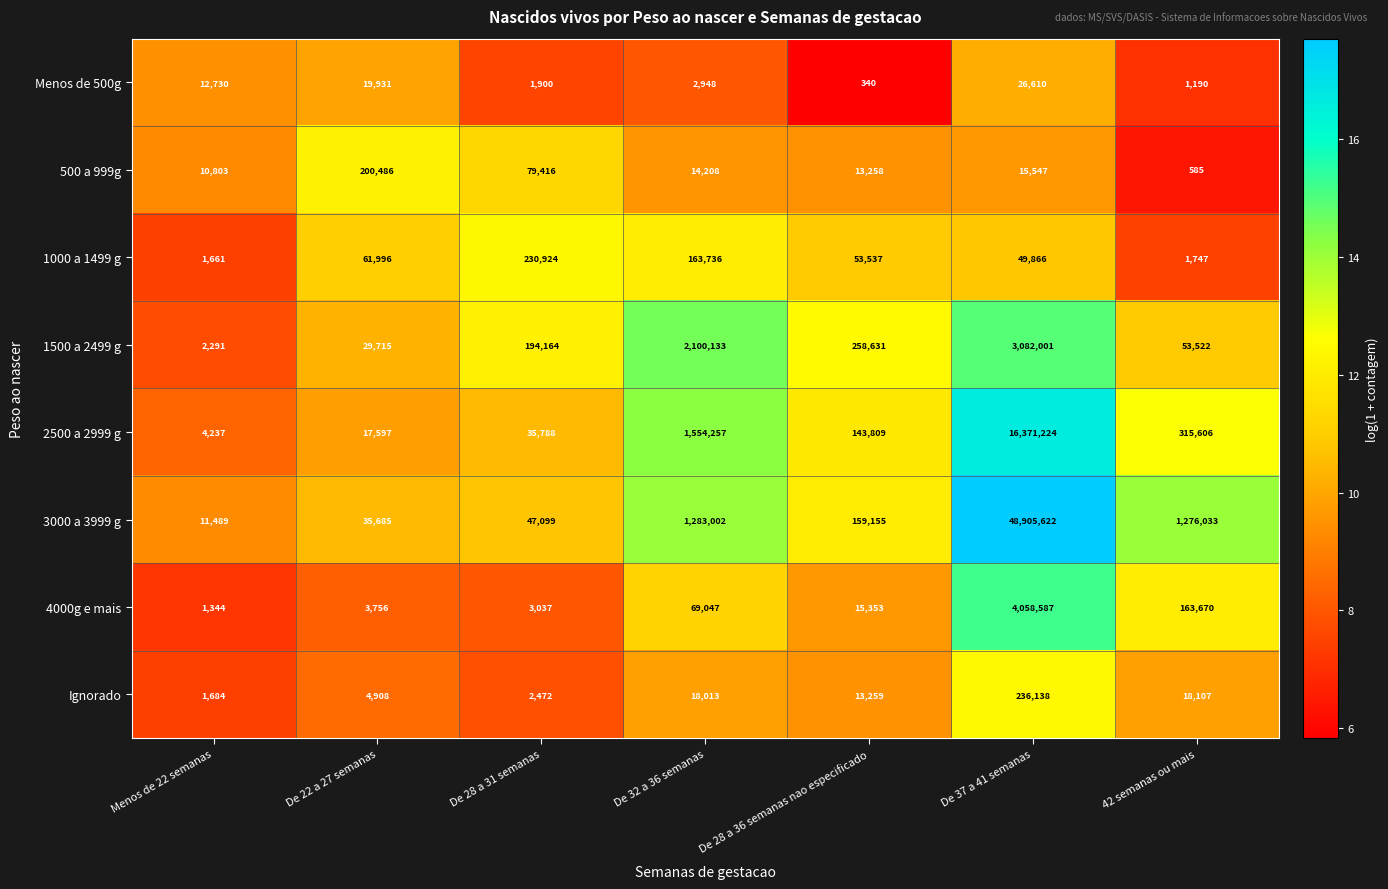

Count the number of categories in the chart.

7